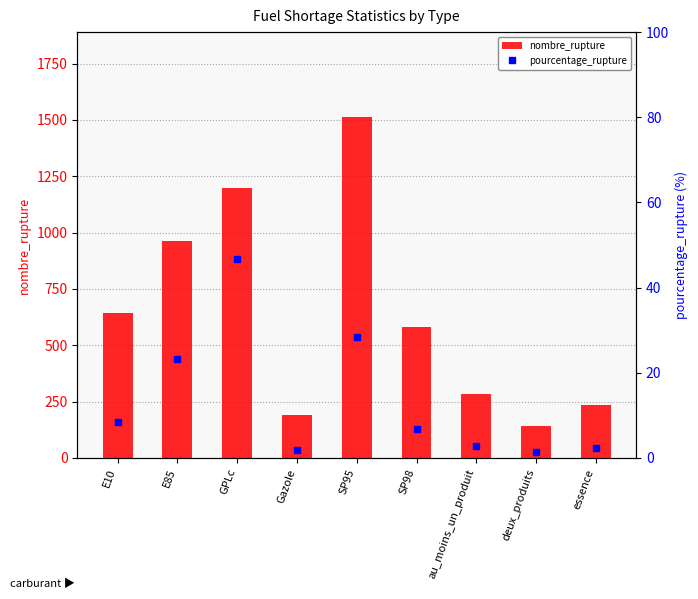

What is the sum of the nombre_rupture values at SP98 and GPLc?

1780